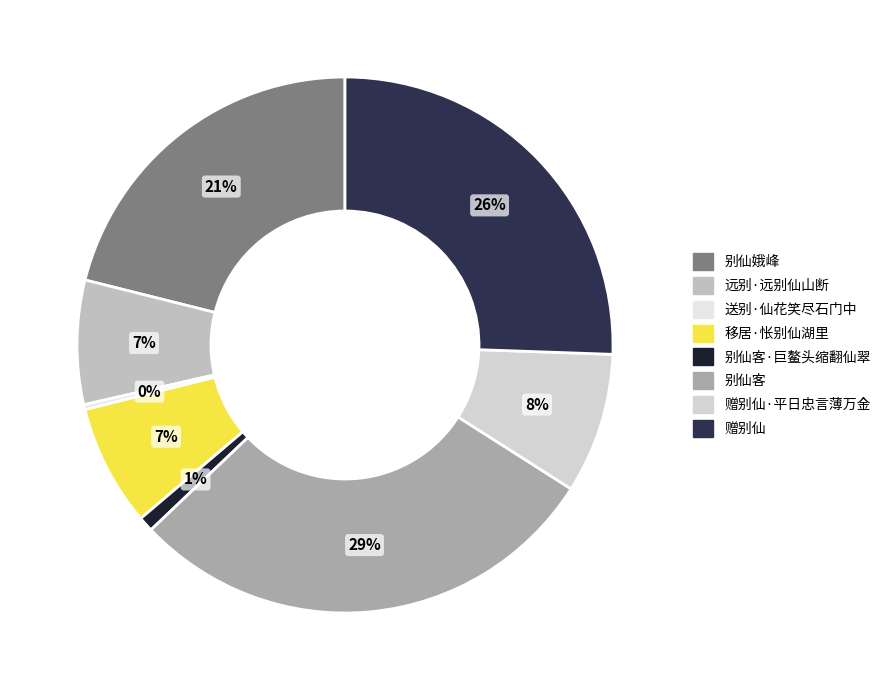

Which category has the smallest portion of the pie?

送别·仙花笑尽石门中